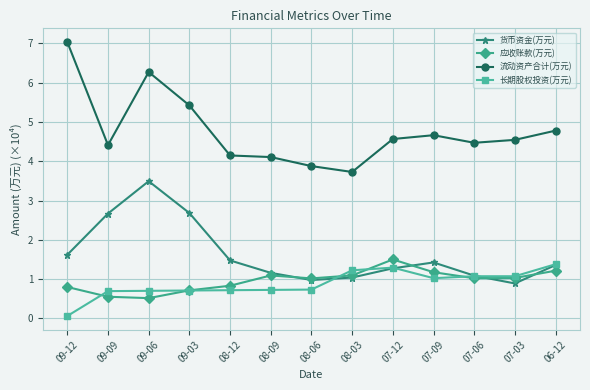

Which series has the largest range (max minus min)?

流动资产合计(万元)